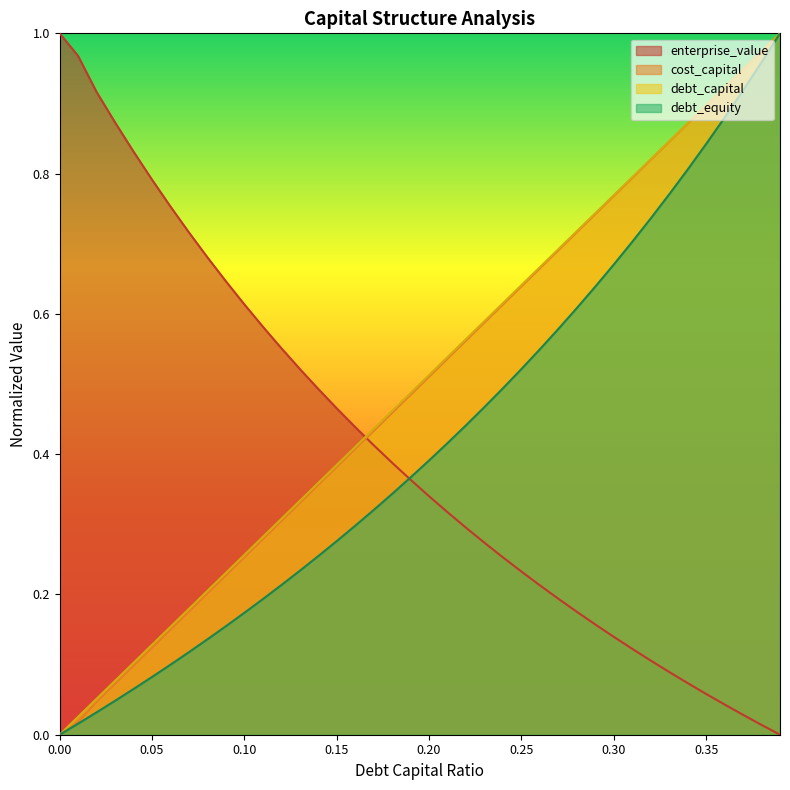

What are all the series names shown in the legend?

enterprise_value, cost_capital, debt_capital, debt_equity